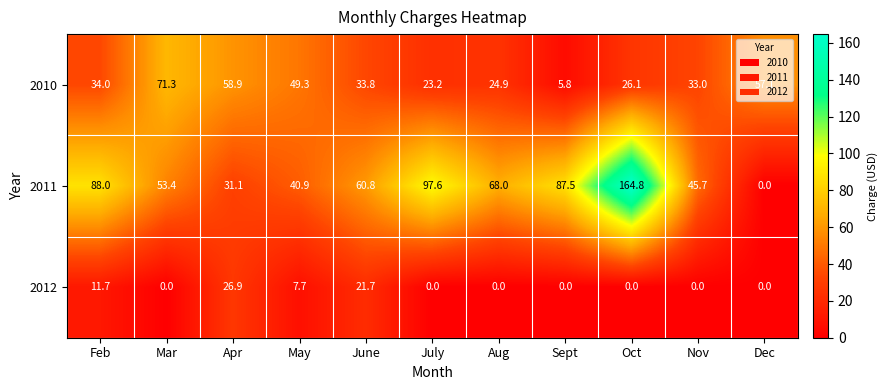

At how many categories does at least one series exceed 76?

4